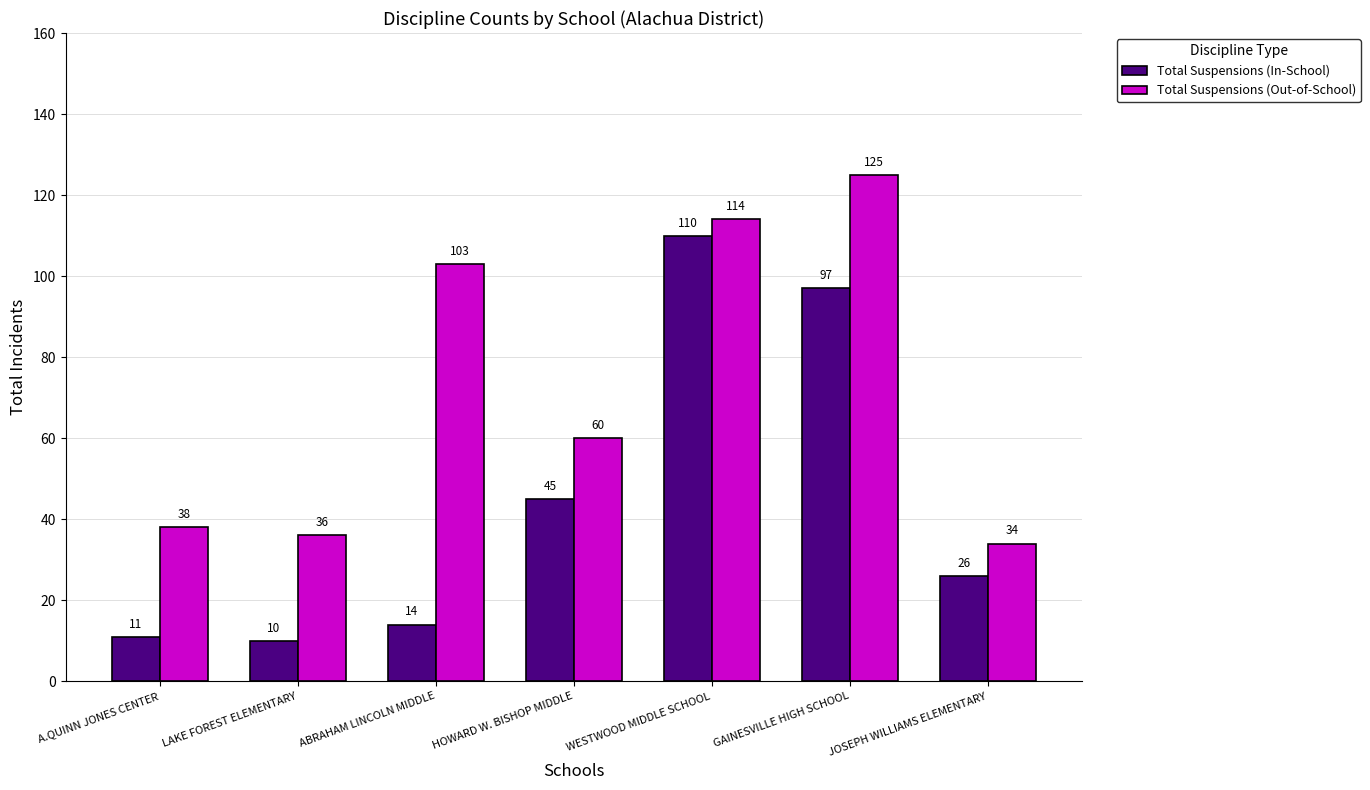

The value of Total Suspensions (In-School) at LAKE FOREST ELEMENTARY is 10. True or false?

True